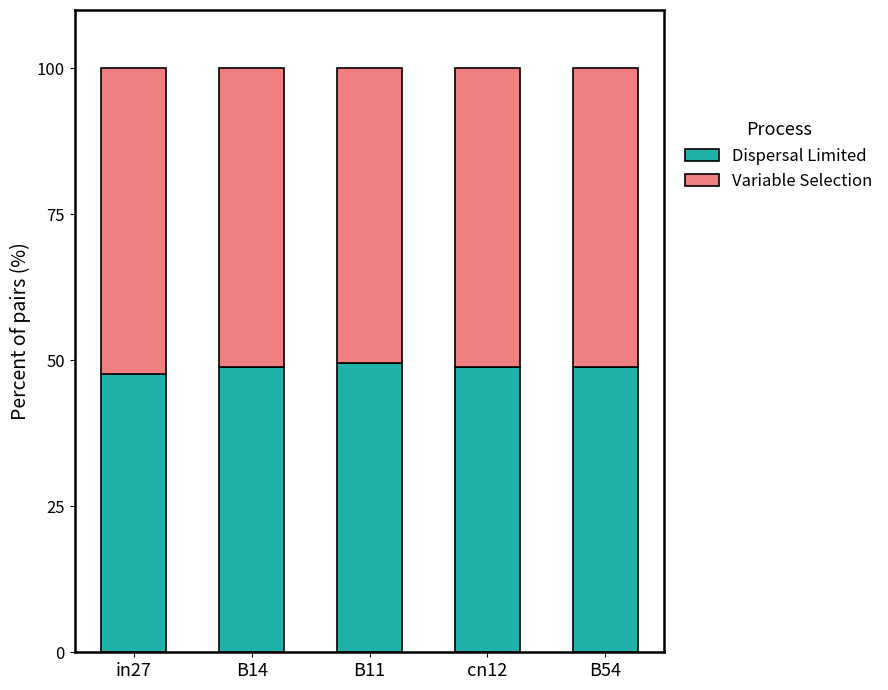

What is the total value across all series at B11?

100.0